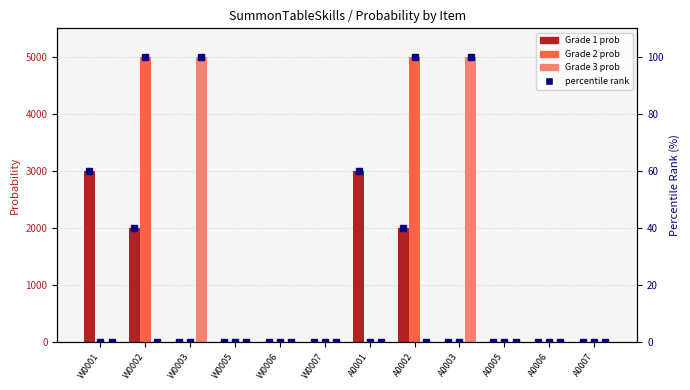

Which has a higher value, A0002 or W0001?

W0001